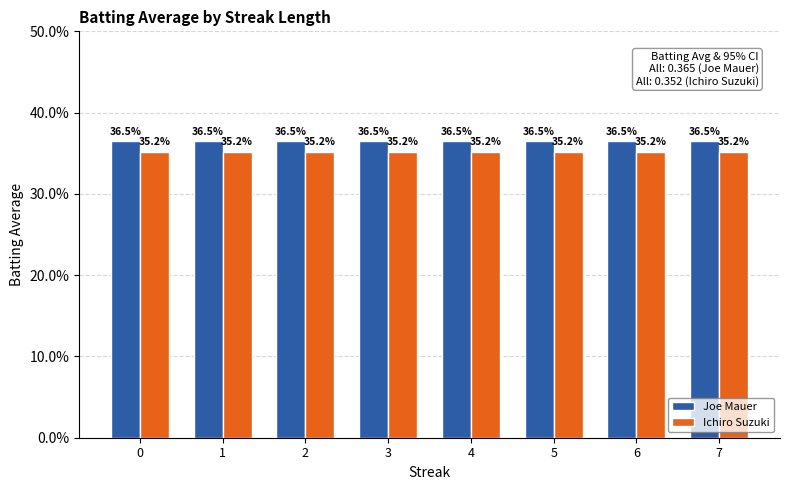

List the series in order of their peak value, highest first.

Joe Mauer, Ichiro Suzuki